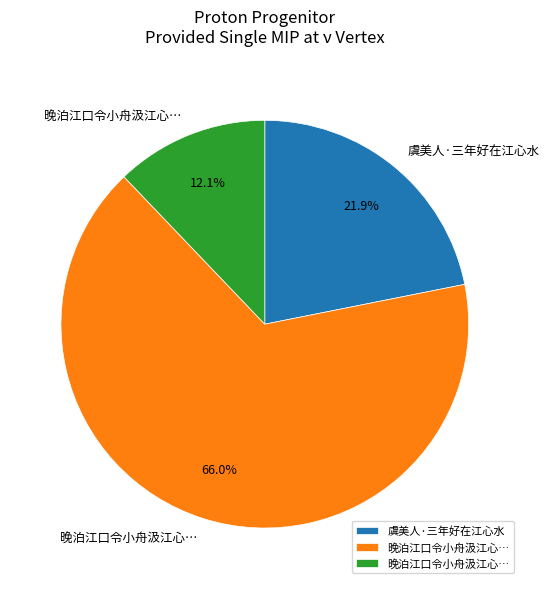

Is there a majority slice in this chart?

Yes